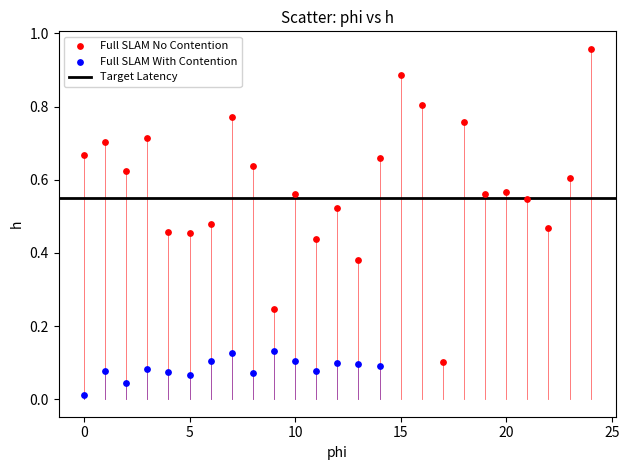

Which series contains the highest Y value?

Full SLAM No Contention